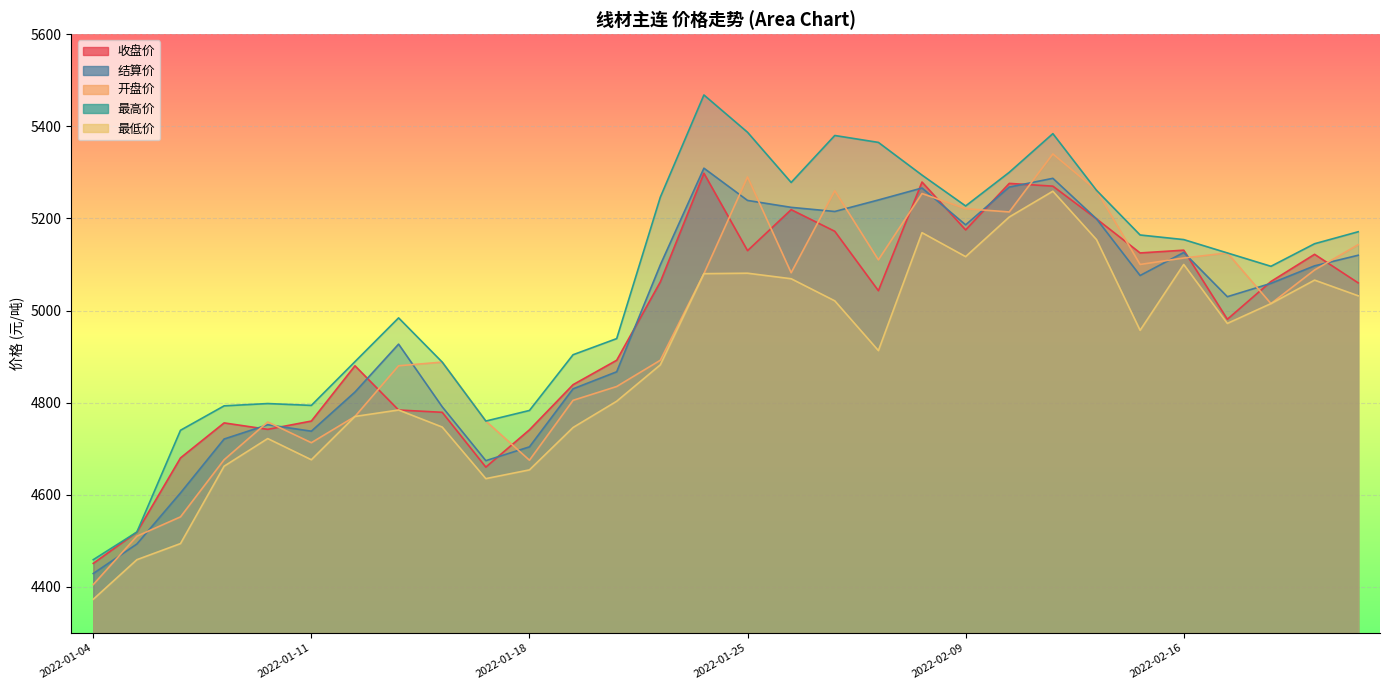

How many interior local peaks does the 最高价 series have?

5